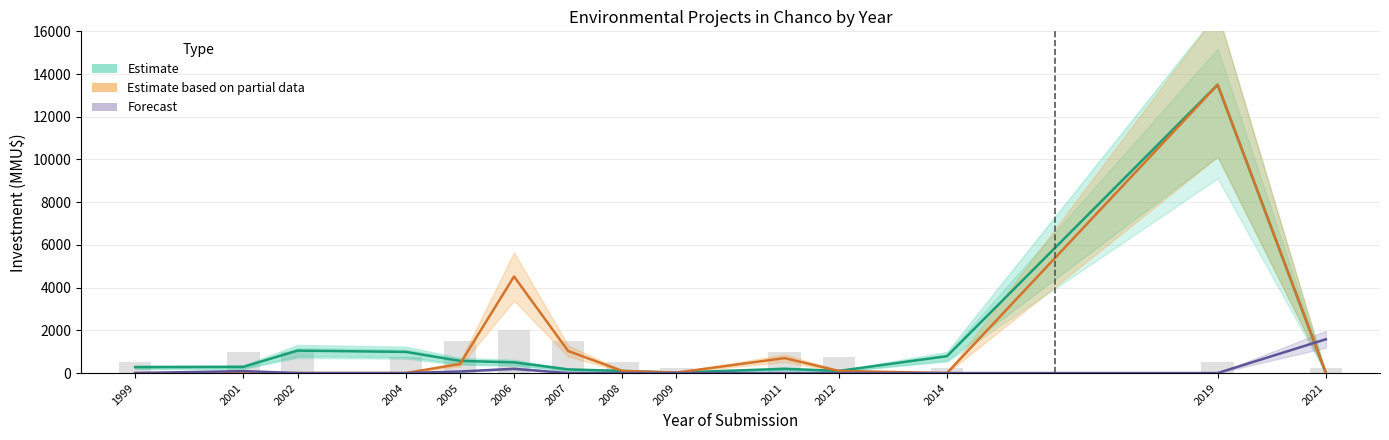

Which category has the lowest value in the Estimate based on partial data series?

1999